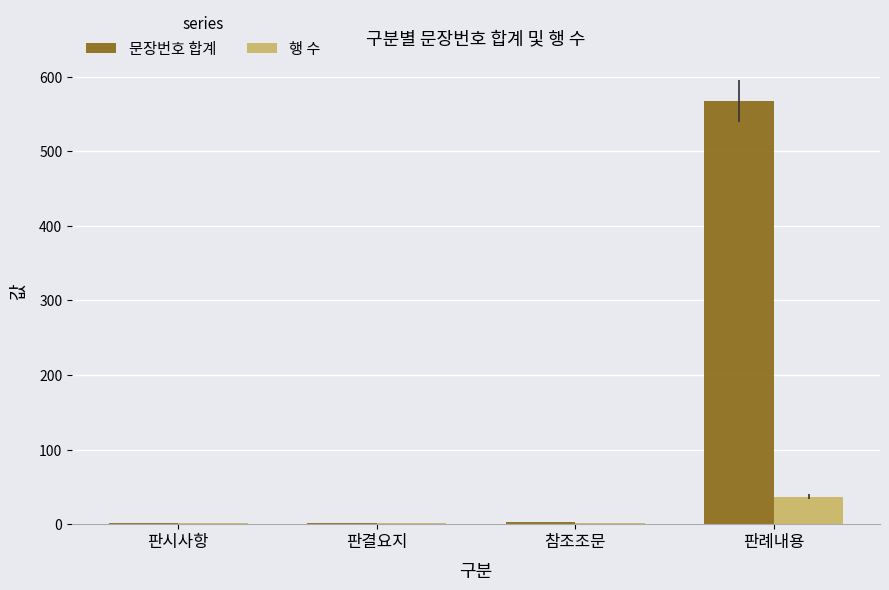

Are the bars horizontal?

No